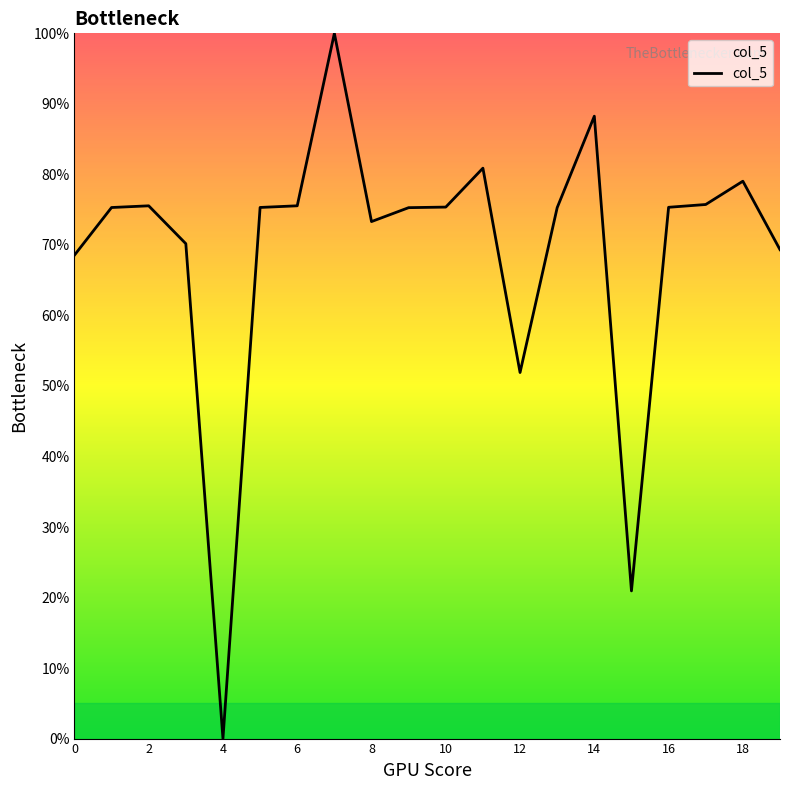

Does the chart display data point markers on the line(s)?

No